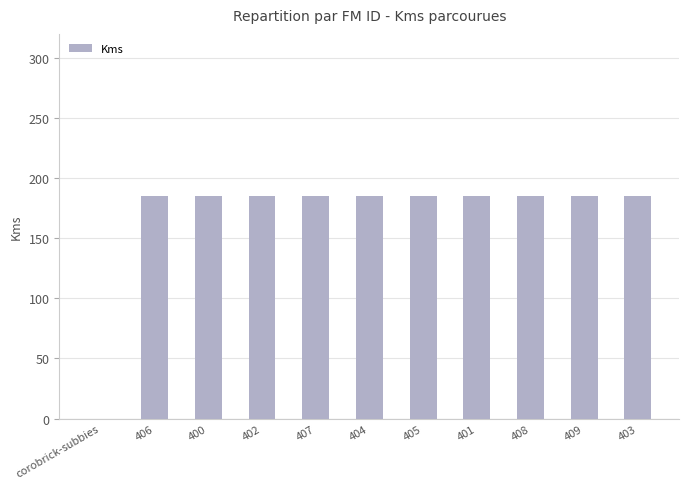

How many series are shown in this chart?

1